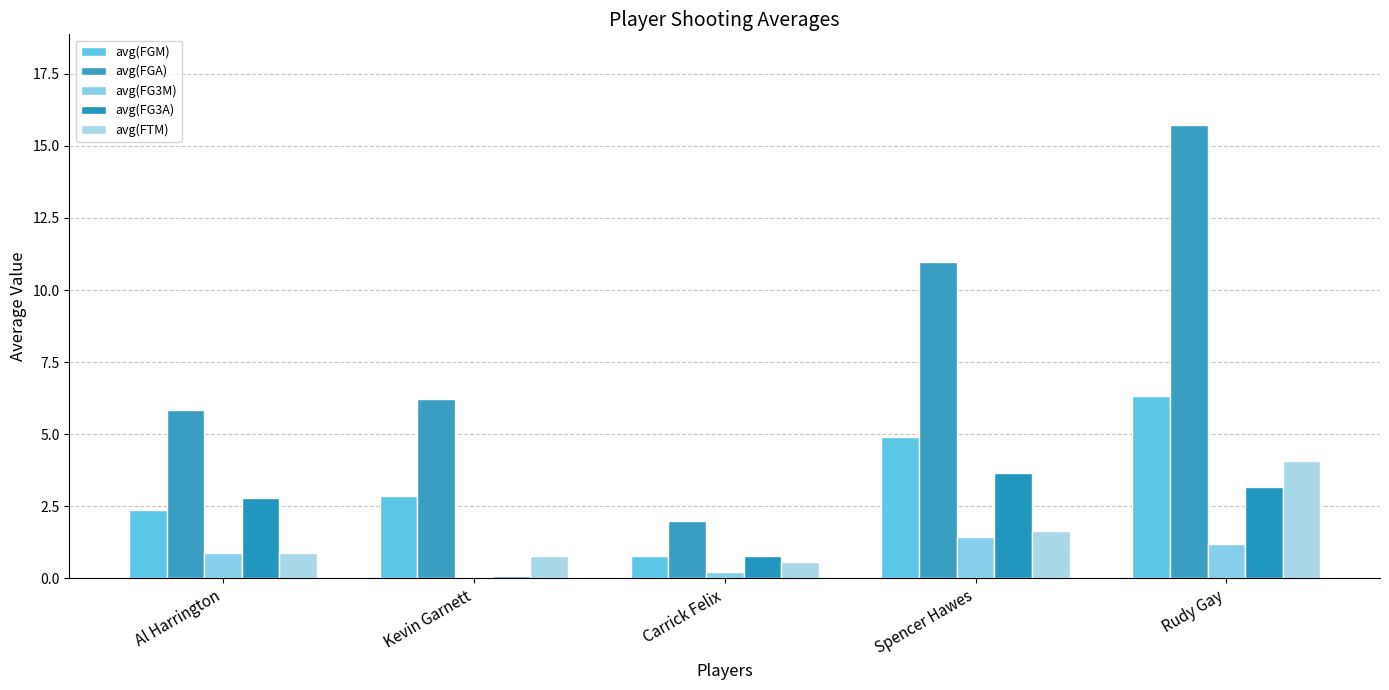

At which category is the sum across all series the highest?

Rudy Gay